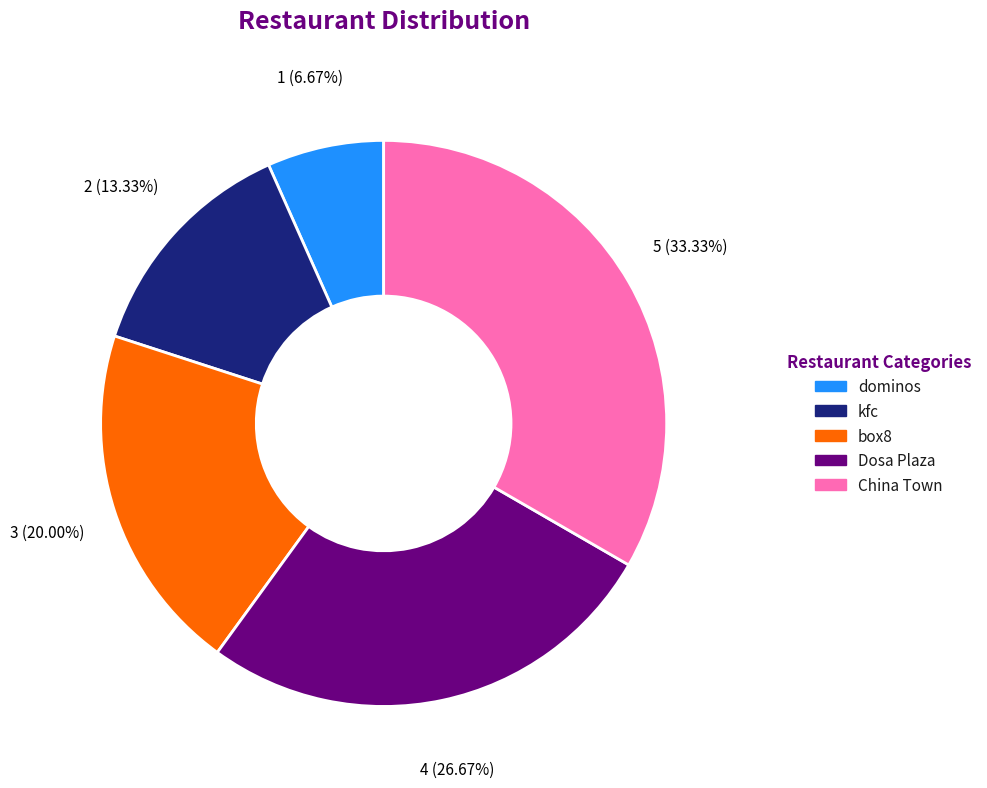

Between dominos and China Town, which is larger?

China Town